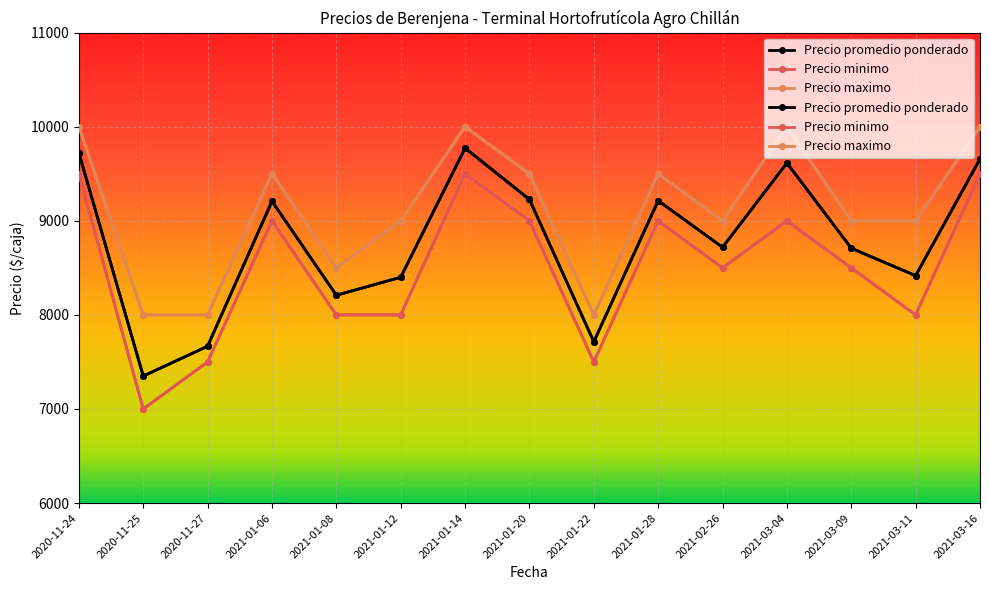

What is the total value across all series at 2021-02-26?

26219